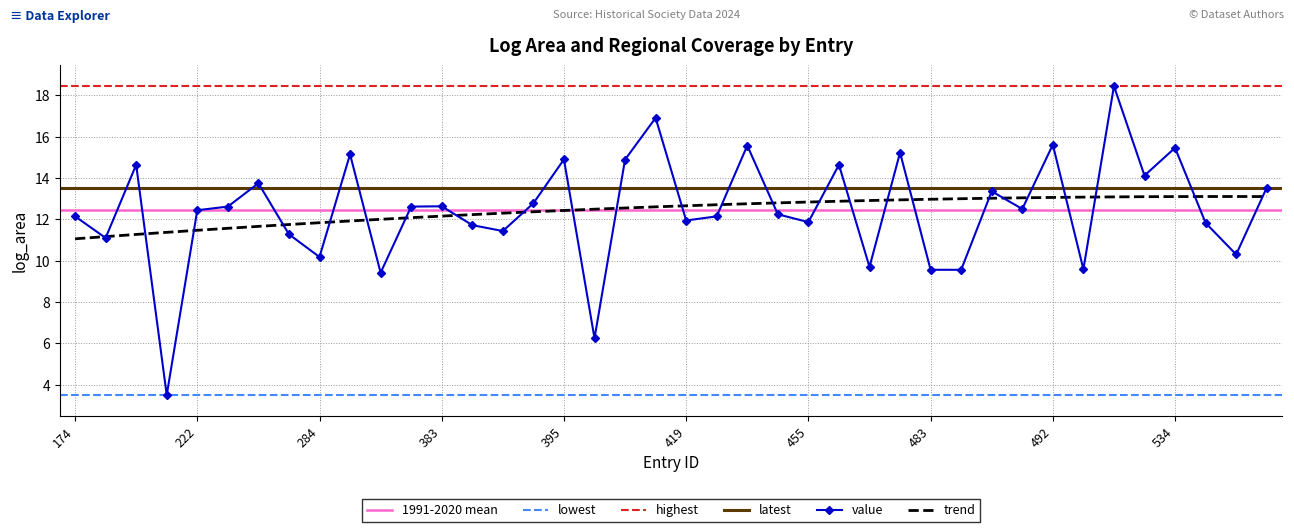

Is it true that value equals 7.9 at 395?

False